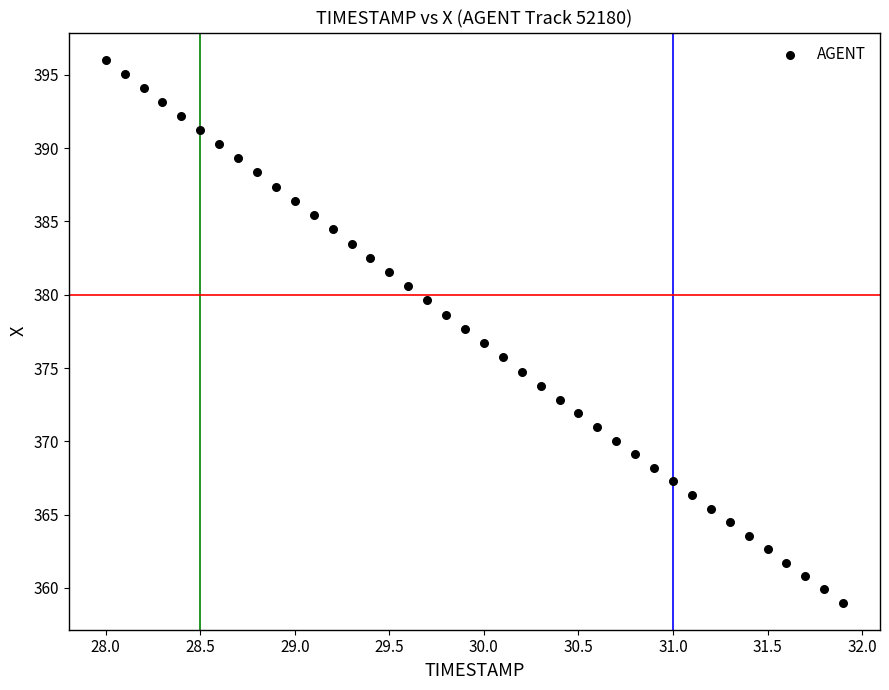

What is the range of Y values (max minus min)?

37.0